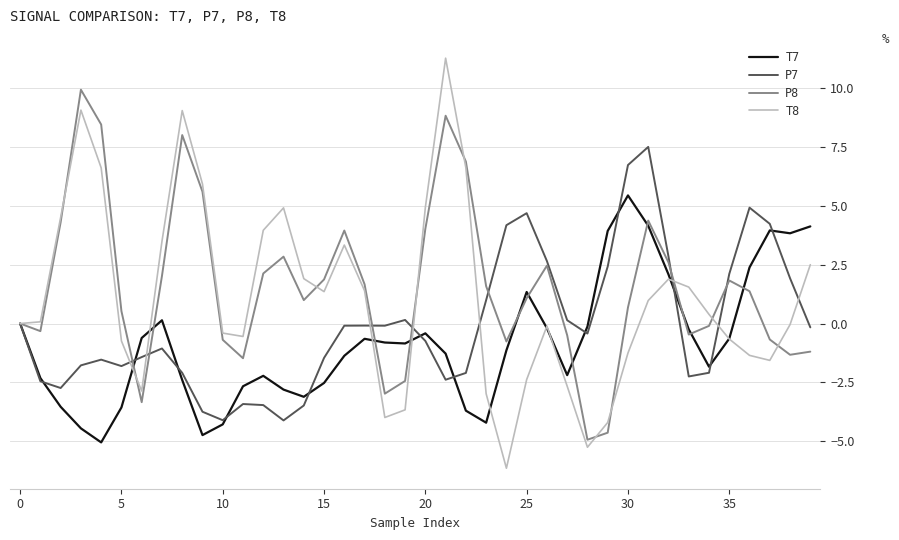

Which series has the largest range (max minus min)?

T8